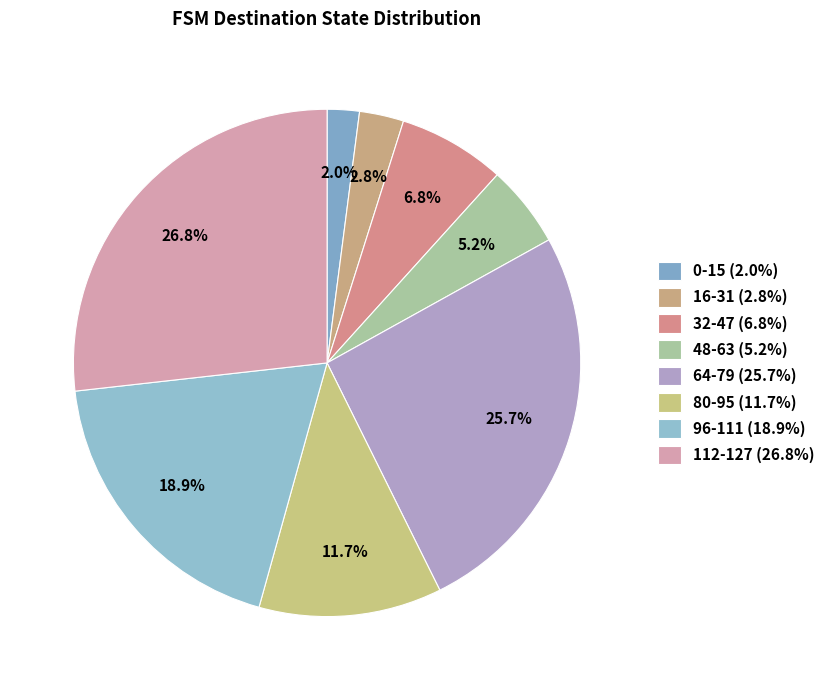

How many segments does this pie chart have?

8